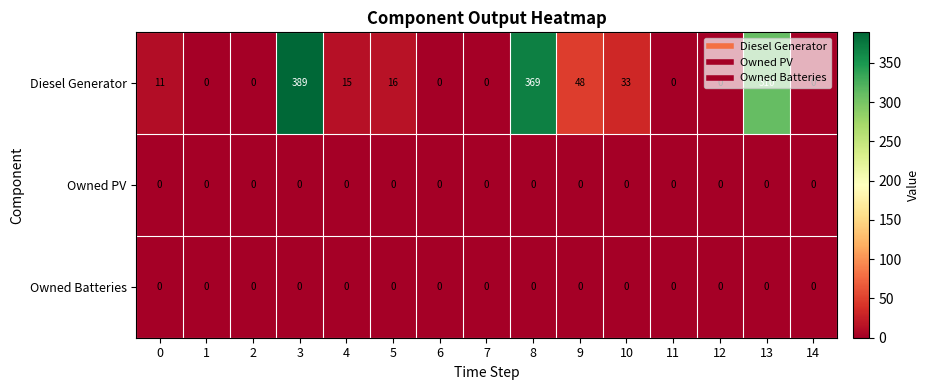

What is the spread (max minus min) of values at 0?

11